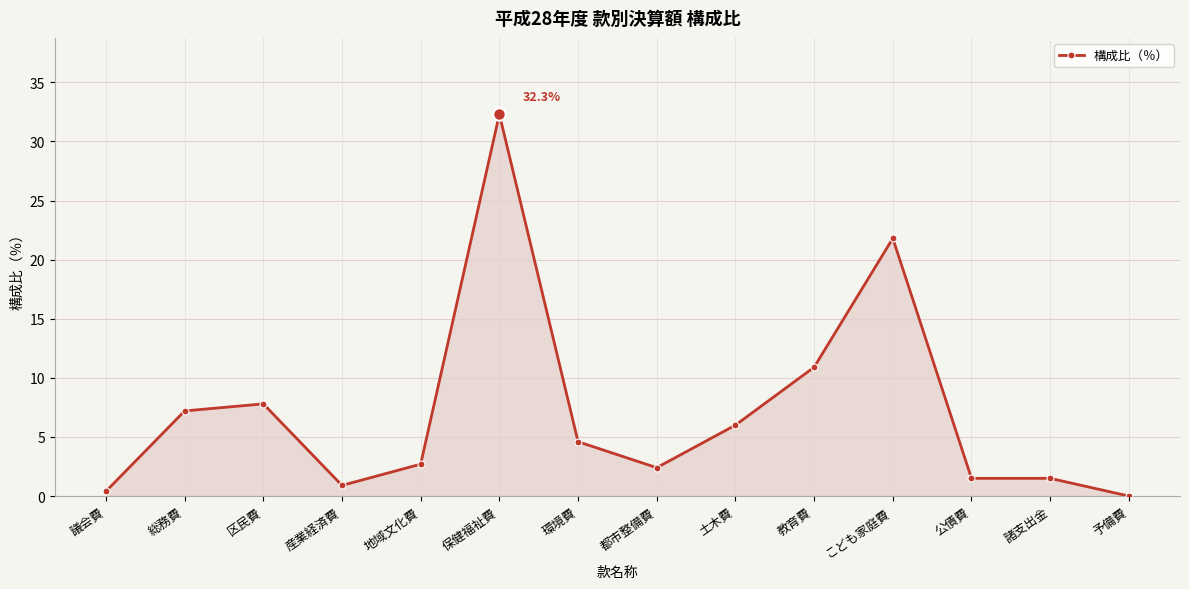

True or false: the data shows 1.5 at 諸支出金.

True